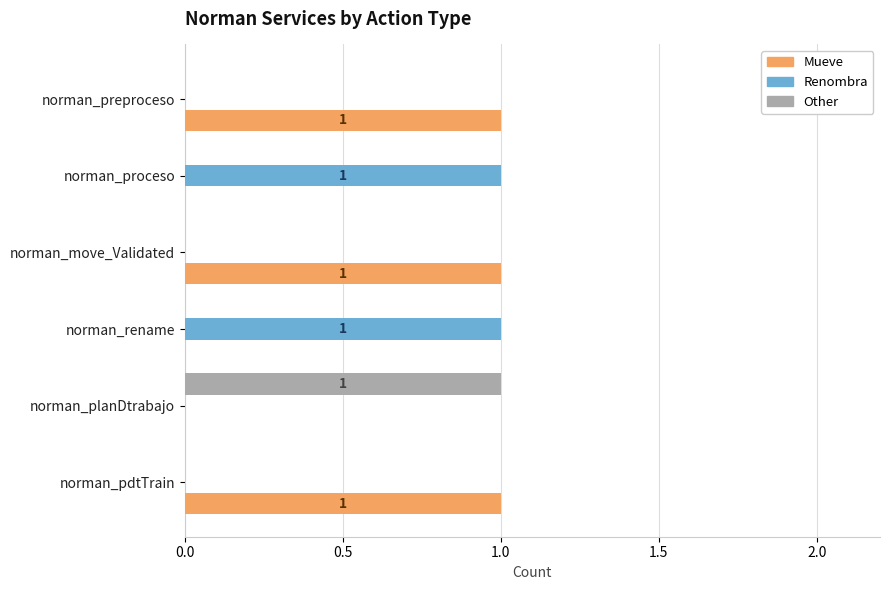

Is it true that Renombra equals 0 at norman_pdtTrain?

True